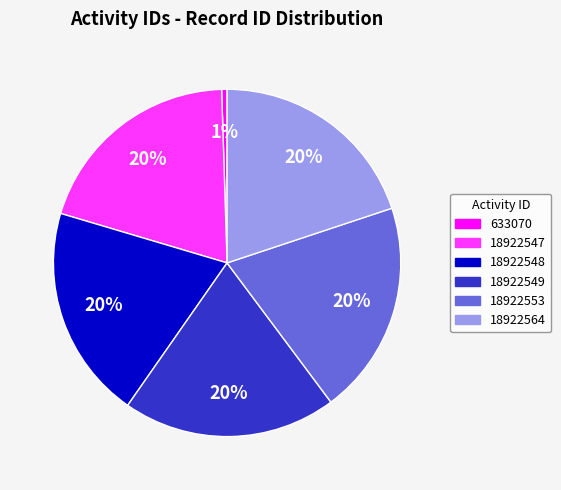

Is it true that 18922549 is 12% of the pie?

False